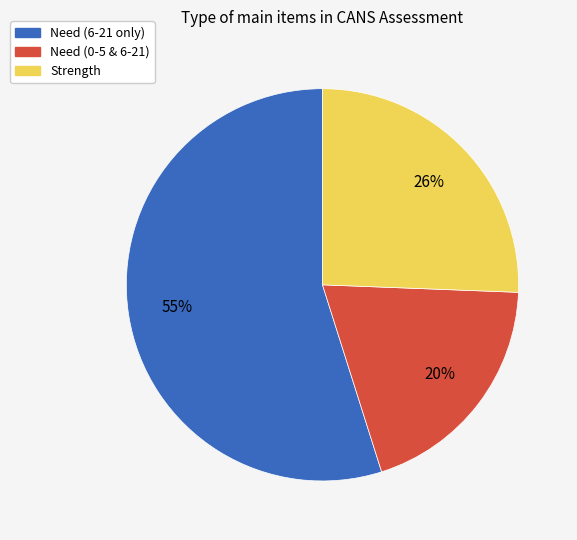

Combined, do Need (0-5 & 6-21) and Need (6-21 only) account for over 50%?

Yes